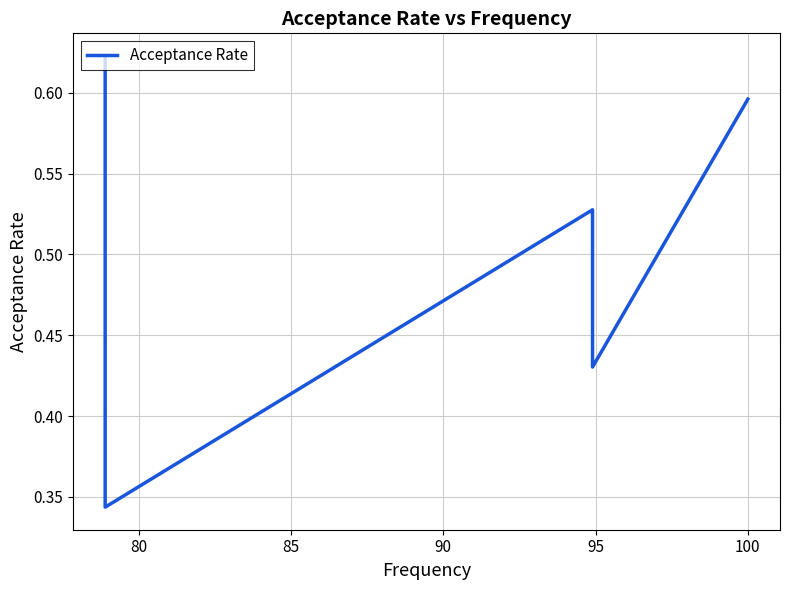

What is the difference between the second highest and second lowest values?

0.2